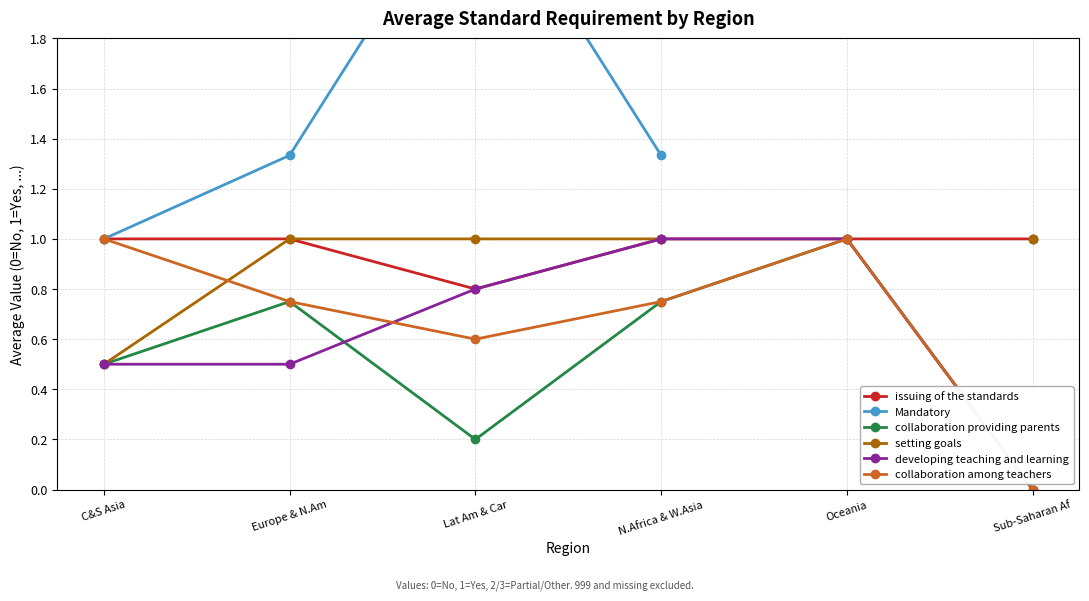

What is the label of the 5th point from the right?

Europe & N.Am